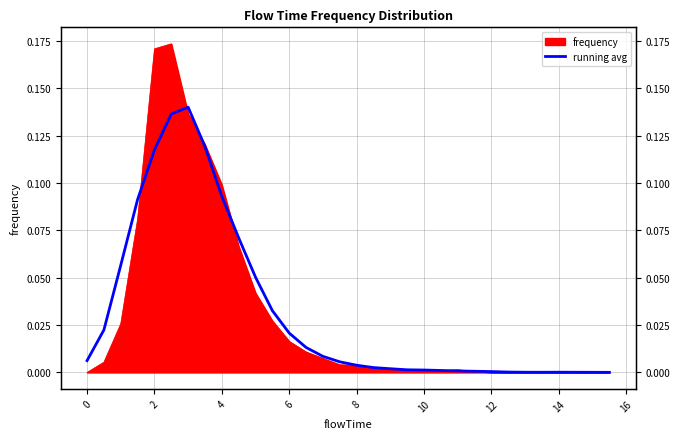

Reading left to right, what are all the values shown in this chart?

0.0	0.0	0.1	0.1	0.1	0.1	0.1	0.1	0.1	0.1	0.1	0.0	0.0	0.0	0.0	0.0	0.0	0.0	0.0	0.0	0.0	0.0	0.0	0.0	0.0	0.0	0.0	0.0	0.0	0.0	0.0	0.0